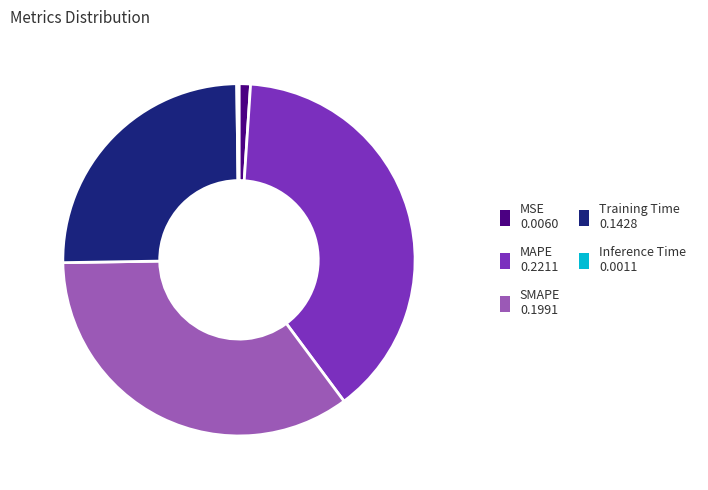

Is there any slice that represents more than half of the pie?

No